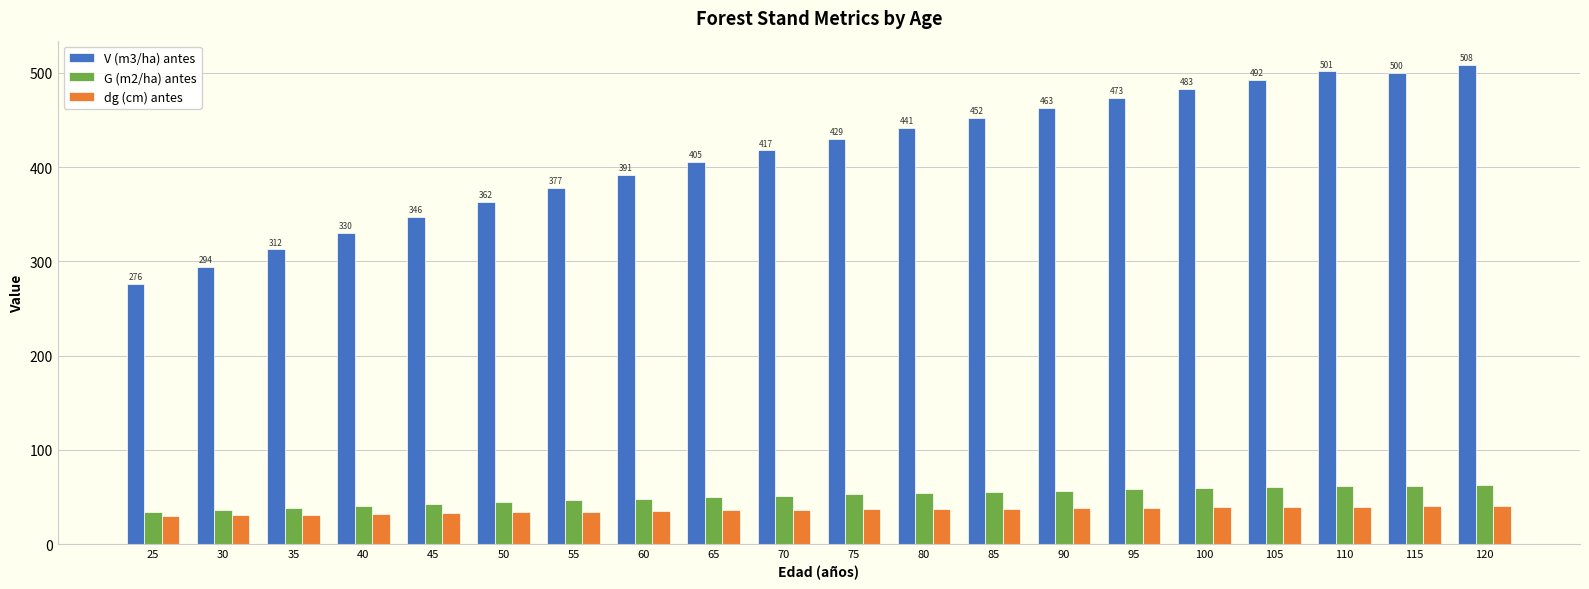

List the series in order of their peak value, highest first.

V (m3/ha) antes, G (m2/ha) antes, dg (cm) antes